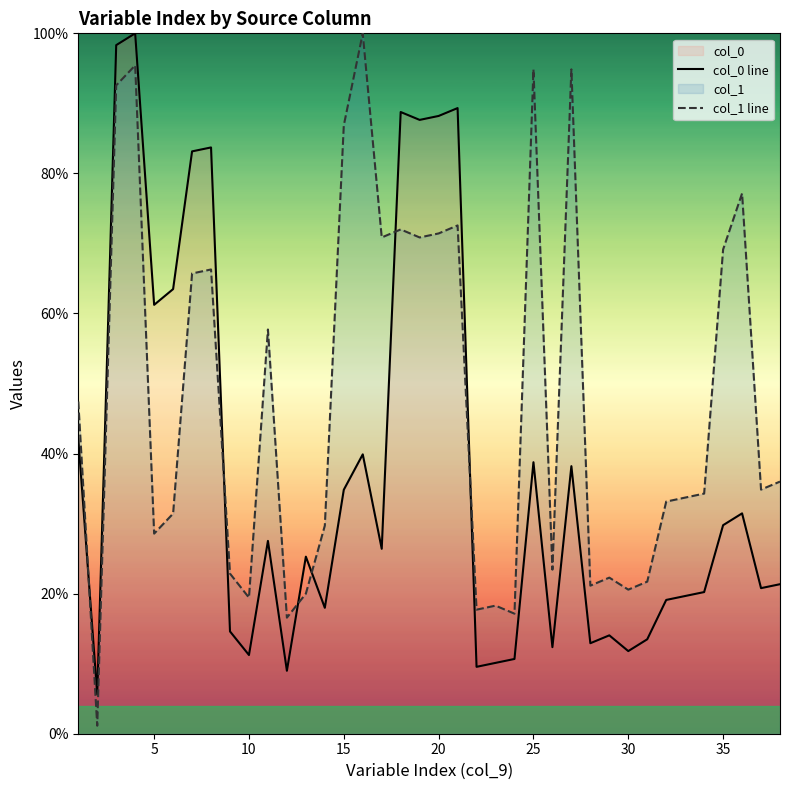

Is it true that col_0 line equals 100.5 at 5?

False